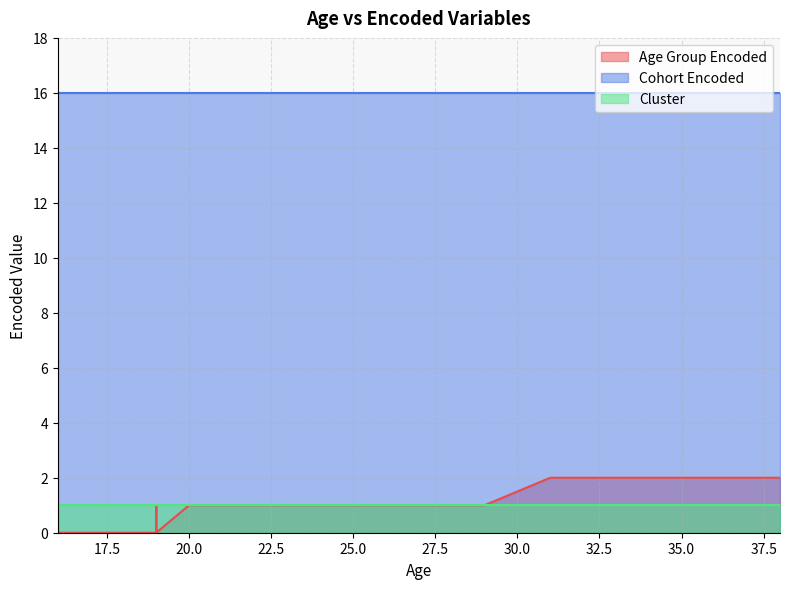

Which series has the largest range (max minus min)?

Age Group Encoded